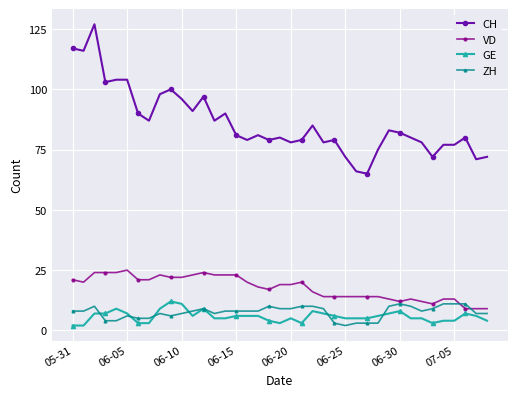

True or false: CH and ZH intersect in this chart.

False